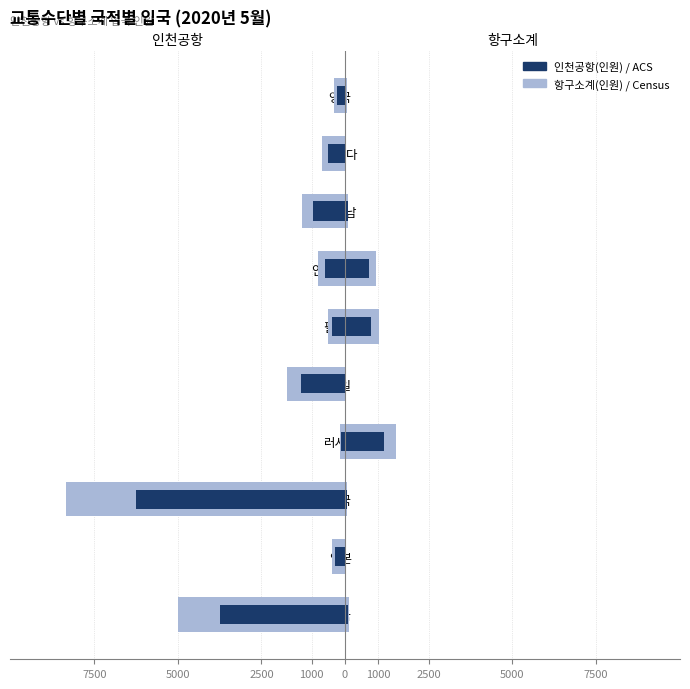

True or false: 인천공항 (비교) has a value of -580.9 at 영국.

False